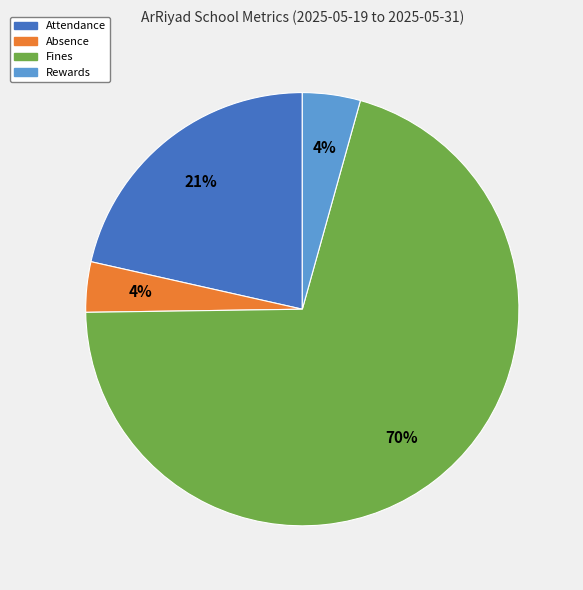

Which has a higher value, Fines or Attendance?

Fines